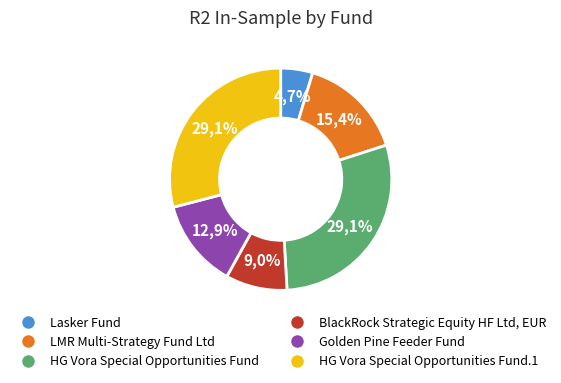

Between LMR Multi-Strategy Fund Ltd and Lasker Fund, which is larger?

LMR Multi-Strategy Fund Ltd